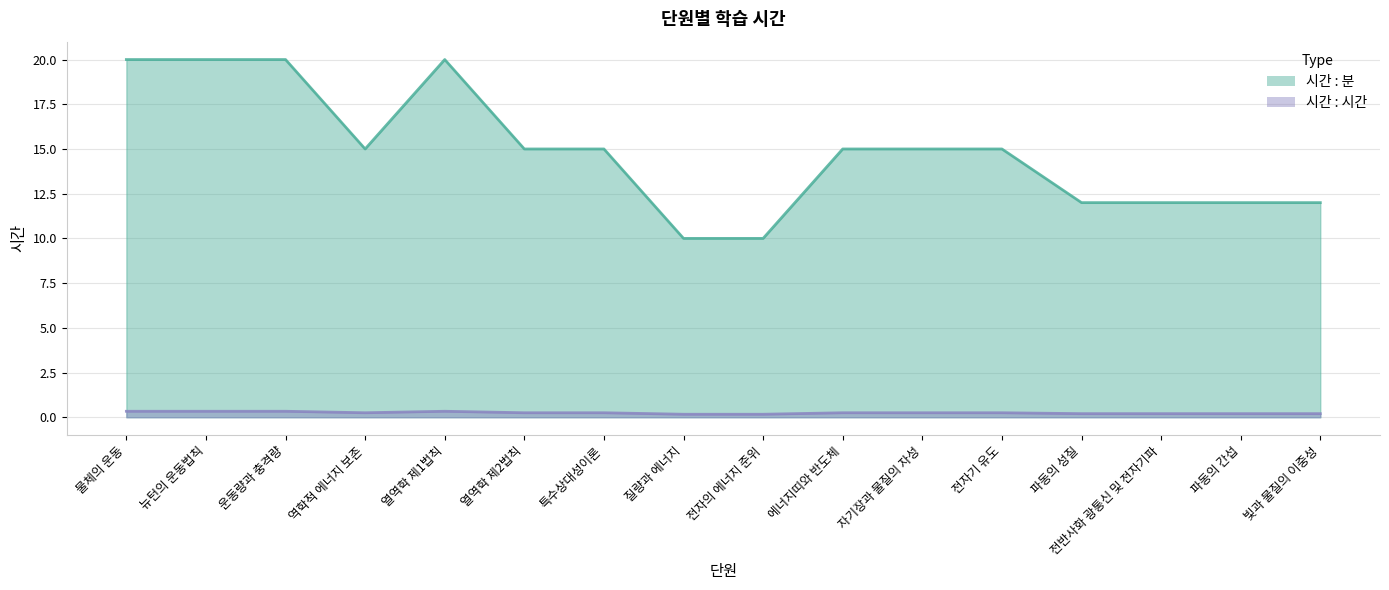

What is the sum of all 시간 : 시간 values?

4.0